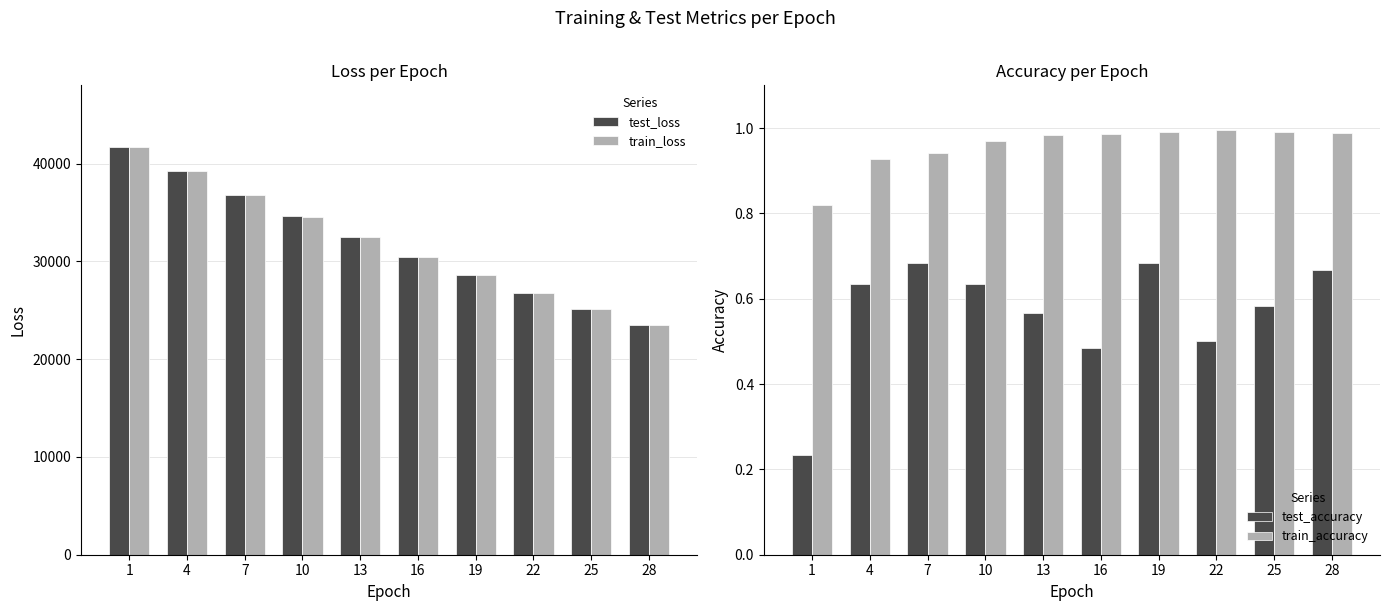

Reading right to left, what are all the values shown in this chart?

test_loss: 28=23531.3	25=25113.2	22=26795.6	19=28569.3	16=30471.0	13=32471.1	10=34593.5	7=36834.9	4=39209.4	1=41726.1
train_loss: 28=23521.1	25=25098.7	22=26774.9	19=28555.3	16=30445.2	13=32450.2	10=34574.9	7=36822.9	4=39192.5	1=41662.5
test_accuracy: 28=0.7	25=0.6	22=0.5	19=0.7	16=0.5	13=0.6	10=0.6	7=0.7	4=0.6	1=0.2
train_accuracy: 28=1.0	25=1.0	22=1.0	19=1.0	16=1.0	13=1.0	10=1.0	7=0.9	4=0.9	1=0.8